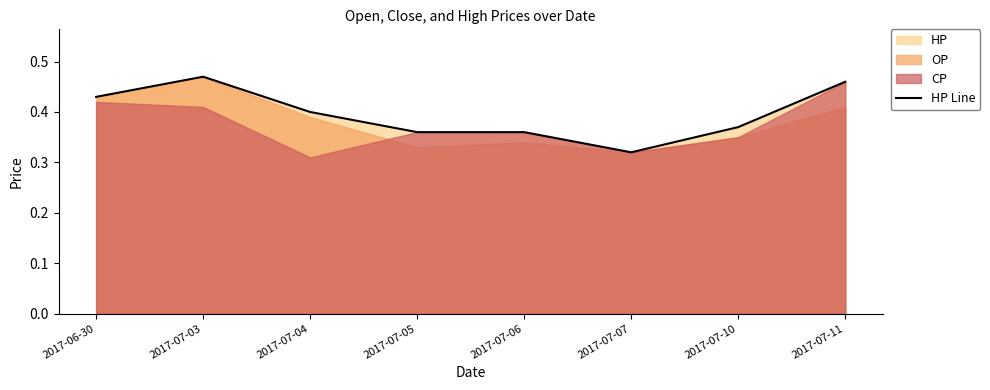

Reading left to right, what are all the values shown in this chart?

0.4	0.5	0.4	0.4	0.4	0.3	0.4	0.5